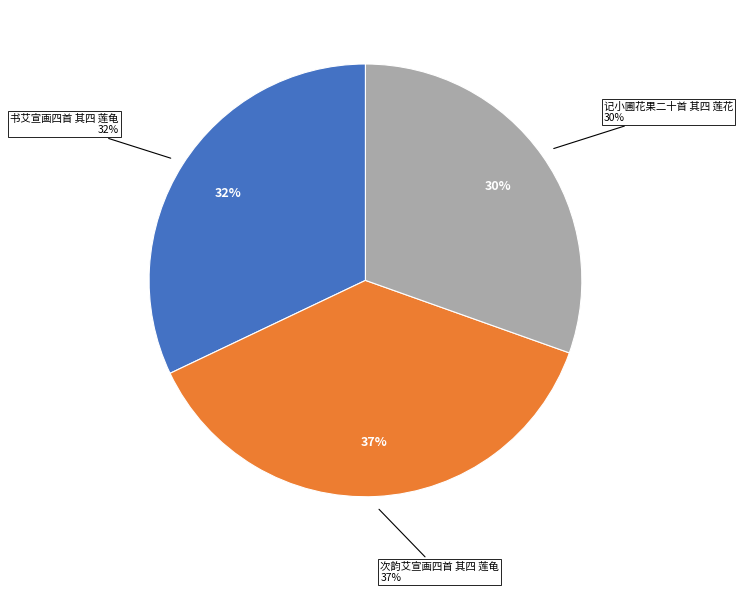

To the nearest percent, what is the difference between the 次韵艾宣画四首 其四 莲龟 and 记小圃花果二十首 其四 莲花 slice percentages?

7%